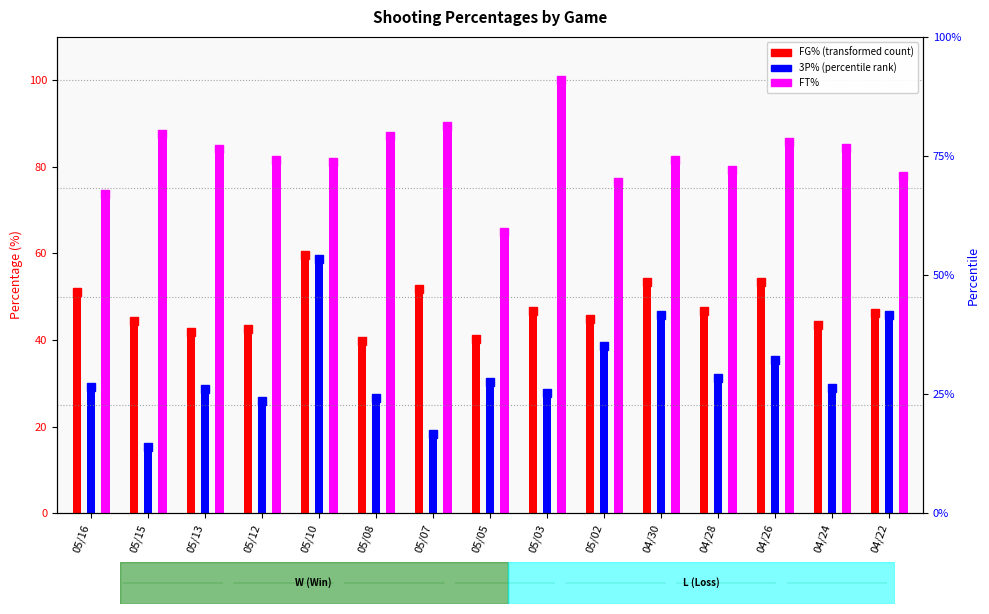

What is the difference between the maximum and minimum values in the FT% series?

35.0